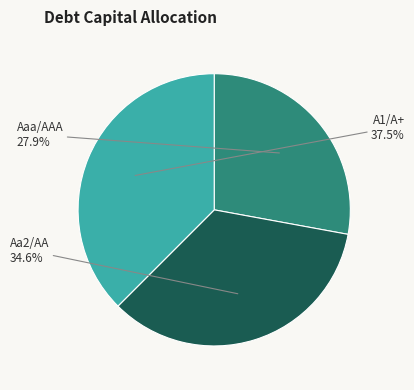

What percentage do Aaa/AAA and Aa2/AA together represent?

62.5%